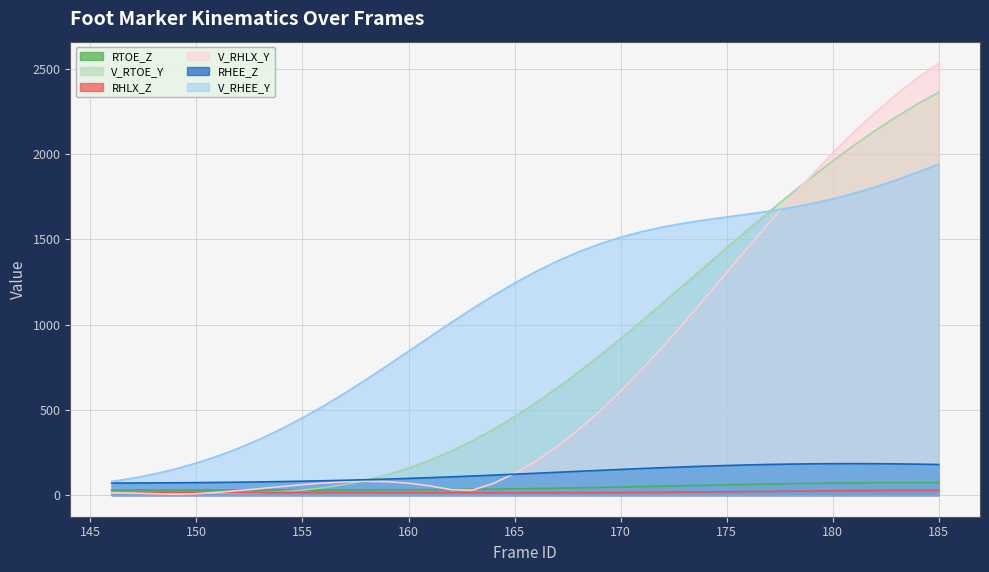

Which series has the largest total across all categories?

V_RHEE_Y